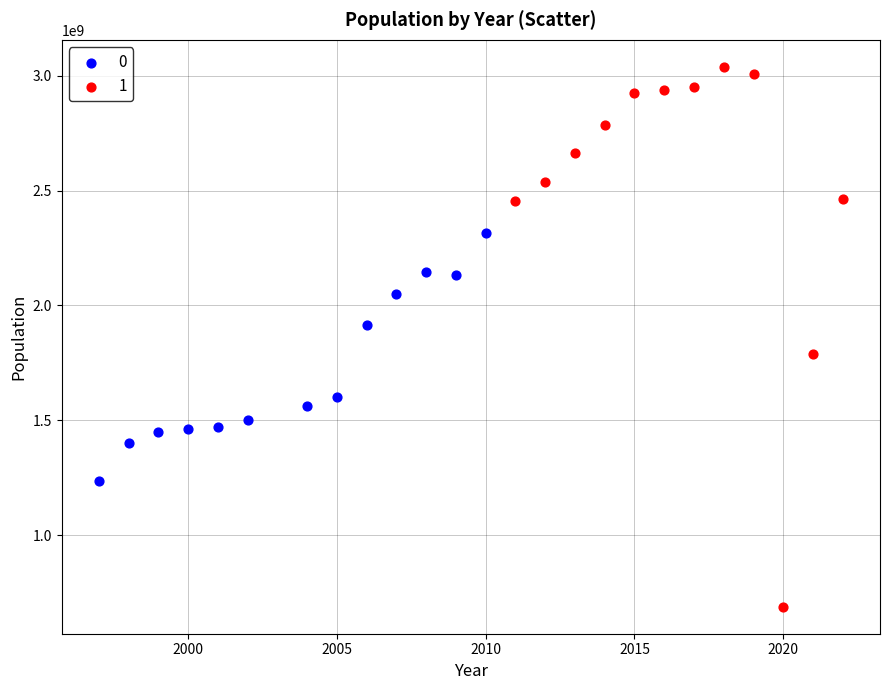

What are all the series names shown in the legend?

0, 1